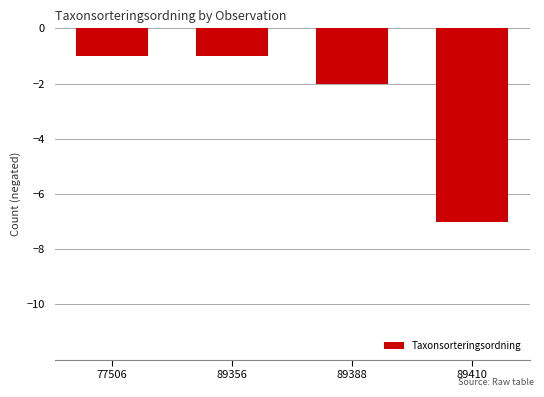

What is the sum of all values?

-11